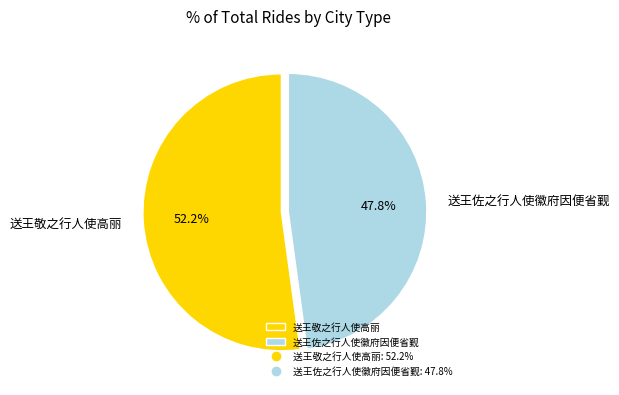

Which category has the smallest portion of the pie?

送王佐之行人使徽府因便省觐